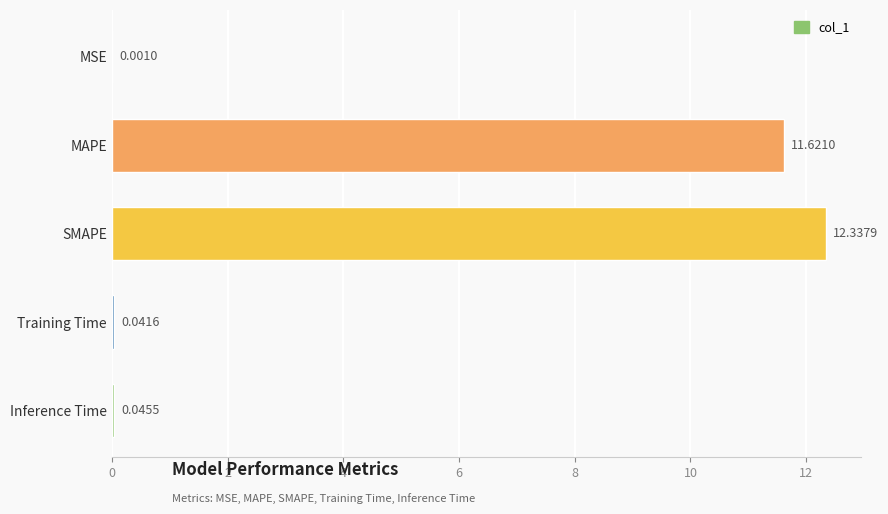

Between Inference Time and MAPE, which is larger?

MAPE